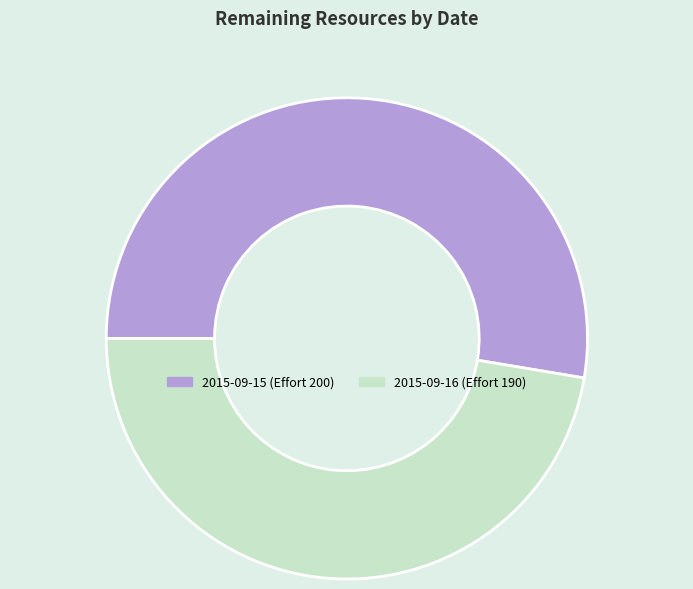

The 2015-09-16 (Effort 190) slice represents 56% of the pie. True or false?

False